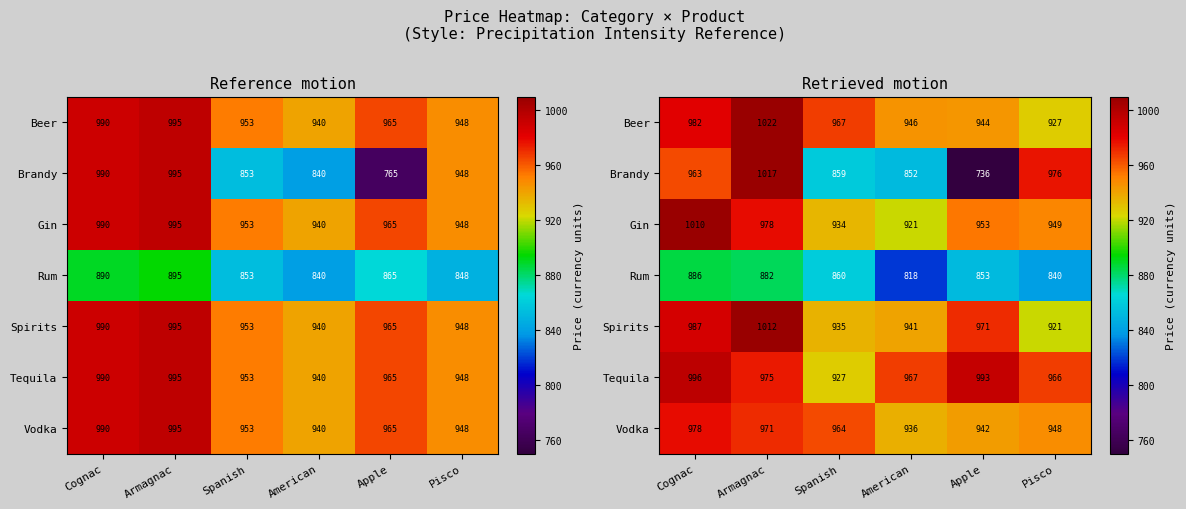

How many values in the Beer series exceed 966?

3